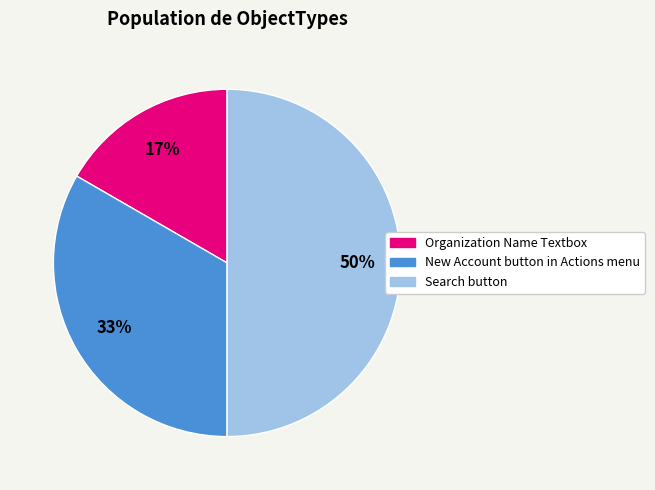

Which category has the smallest portion of the pie?

Organization Name Textbox